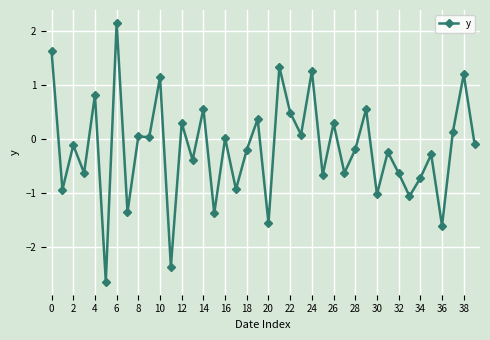

True or false: the data has more than 2 interior local peaks.

True